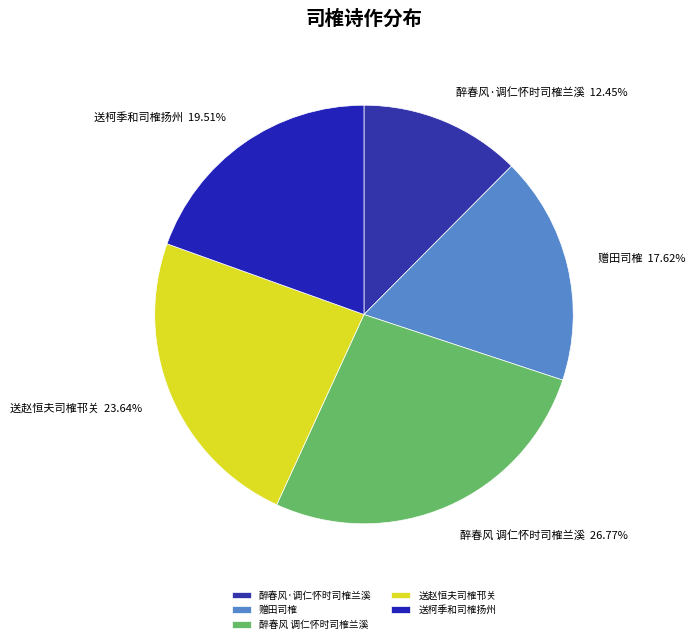

How many segments does this pie chart have?

5